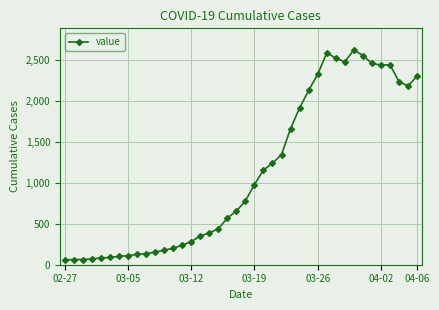

What is the difference between the second highest and minimum values?

2527